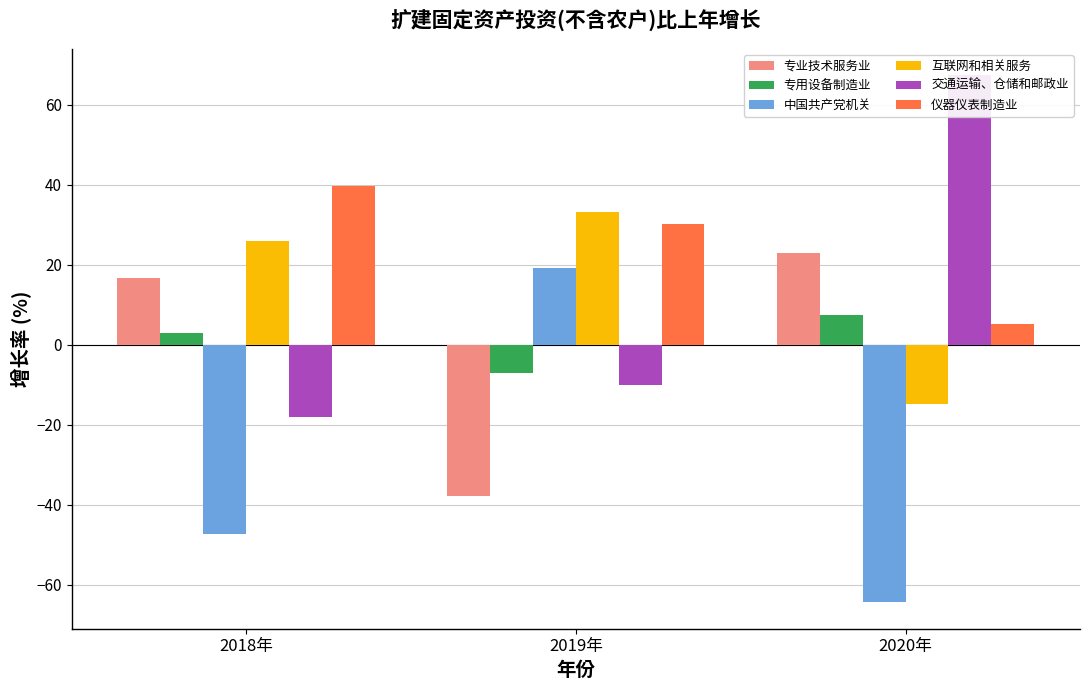

Which series changed the most between 2018年 and 2020年?

交通运输、仓储和邮政业